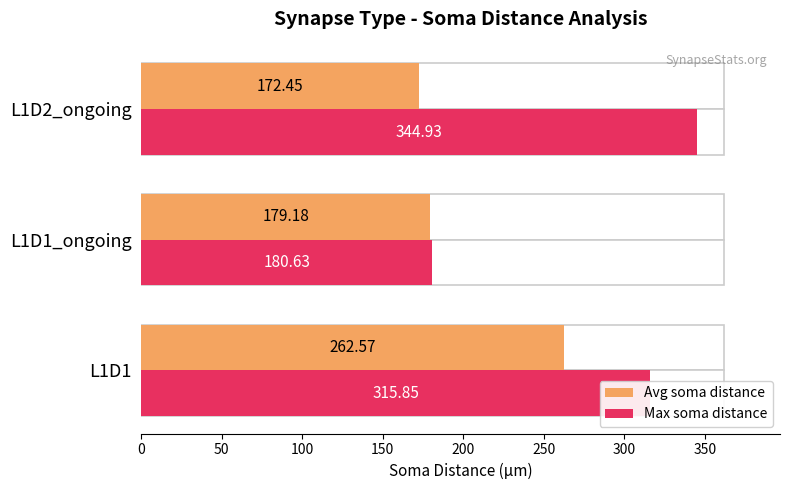

What is the maximum value for Avg soma distance?

262.6